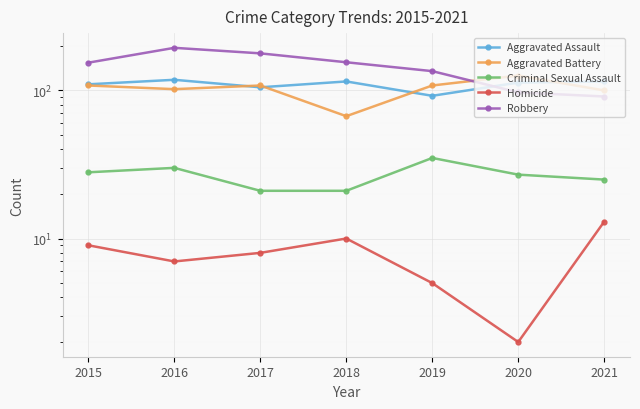

Between which two adjacent categories do Aggravated Battery and Aggravated Assault first intersect?

2016 and 2017